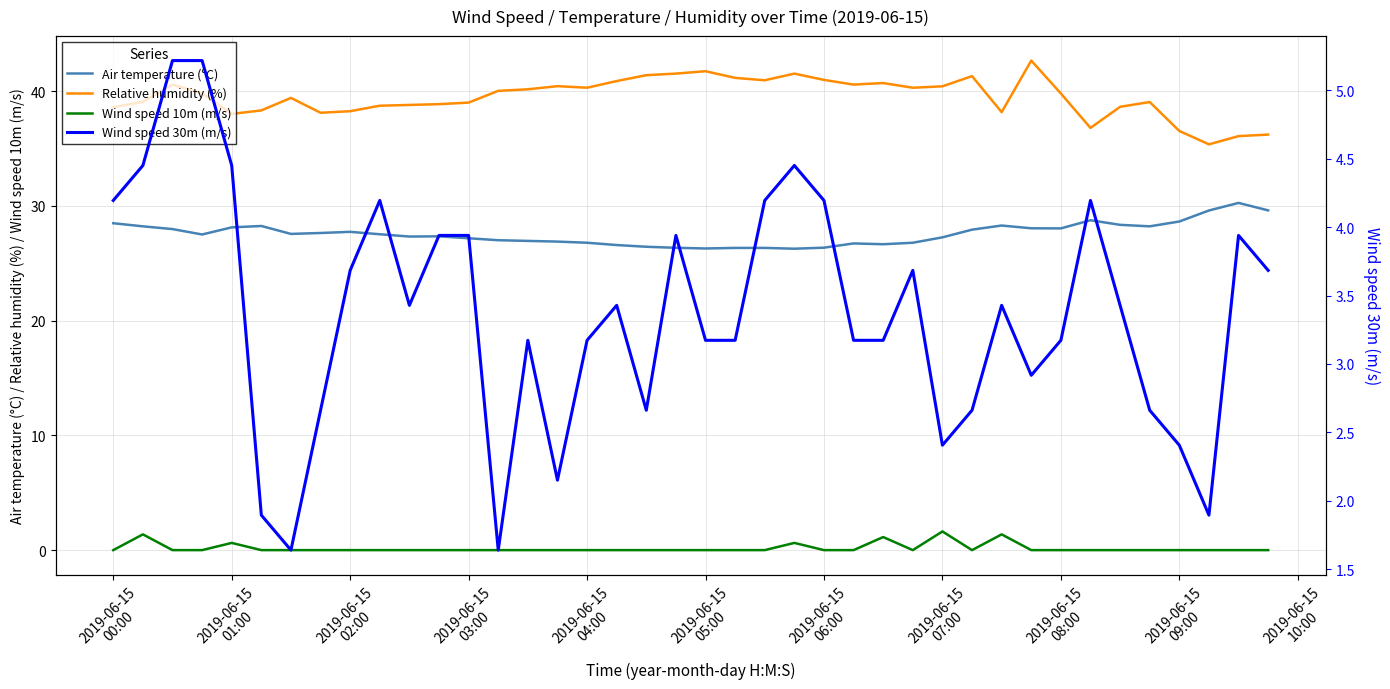

How many lines are shown in the chart?

4